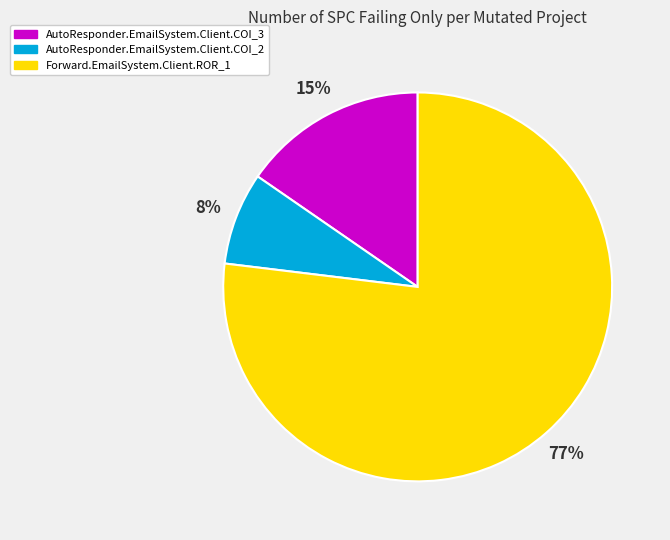

To the nearest percent, what percentage of the pie is AutoResponder.EmailSystem.Client.COI_2?

8%